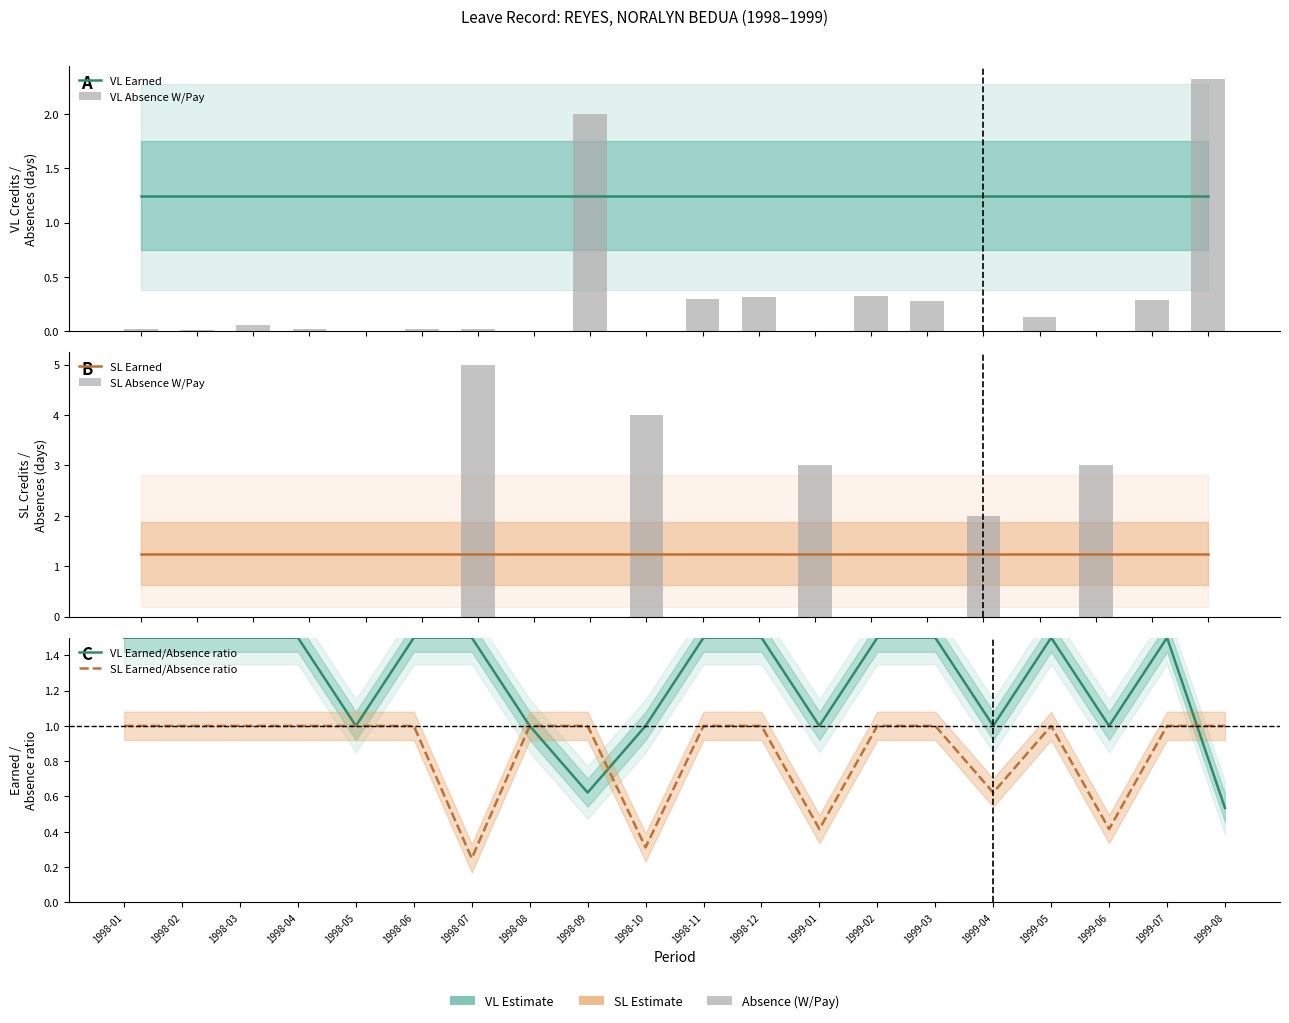

What is the label of the 13th bar from the left?

1999-01